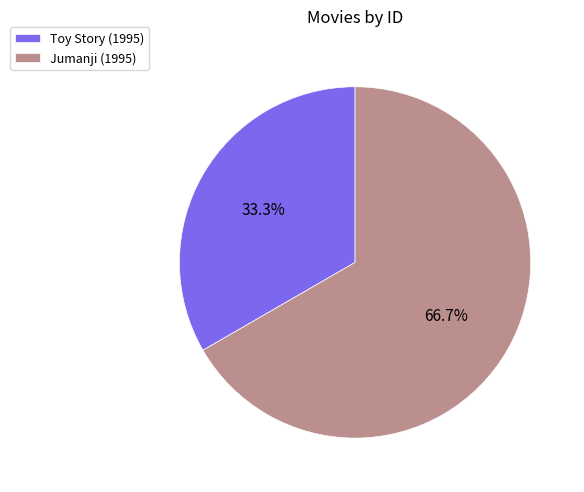

To the nearest percent, what is the difference between the Jumanji (1995) and Toy Story (1995) slice percentages?

33%